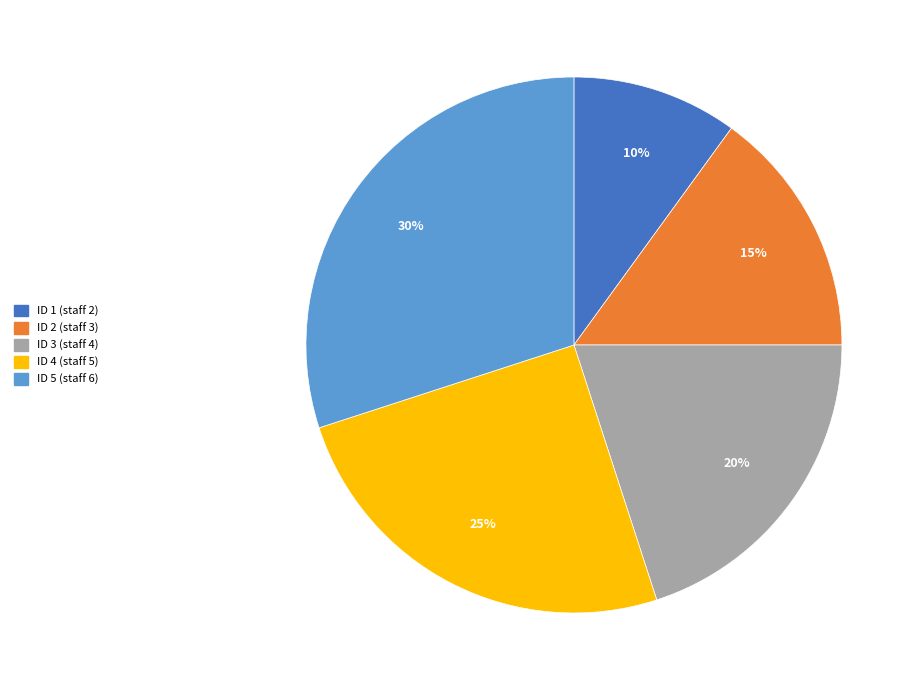

What is the ratio of the value at ID 1 (staff 2) to the value at ID 5 (staff 6)?

0.3